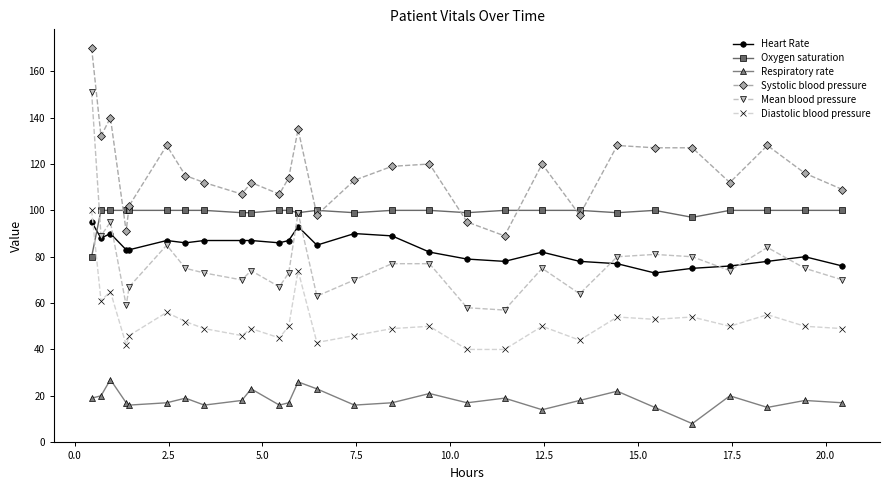

Does the chart have visible grid lines?

No